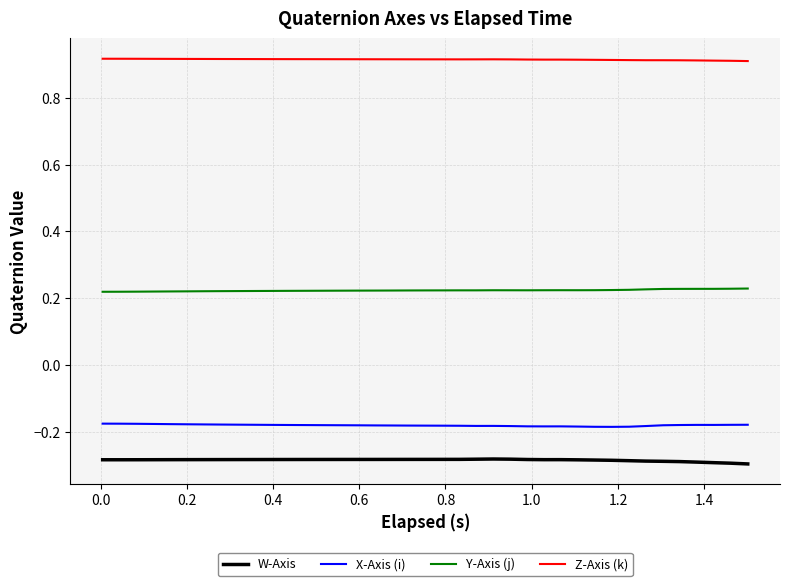

List the series in order of their peak value, lowest first.

W-Axis, X-Axis (i), Y-Axis (j), Z-Axis (k)